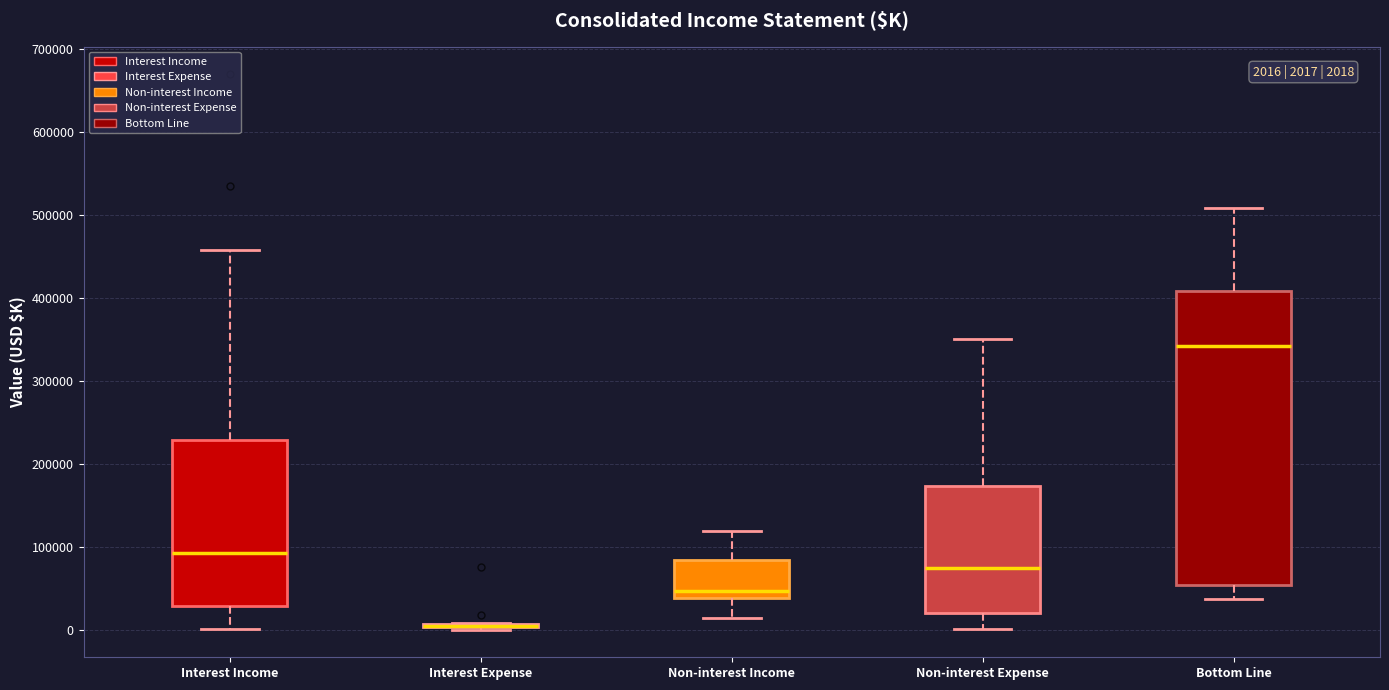

Which box is the tallest, from its lower edge to its upper edge?

Bottom Line